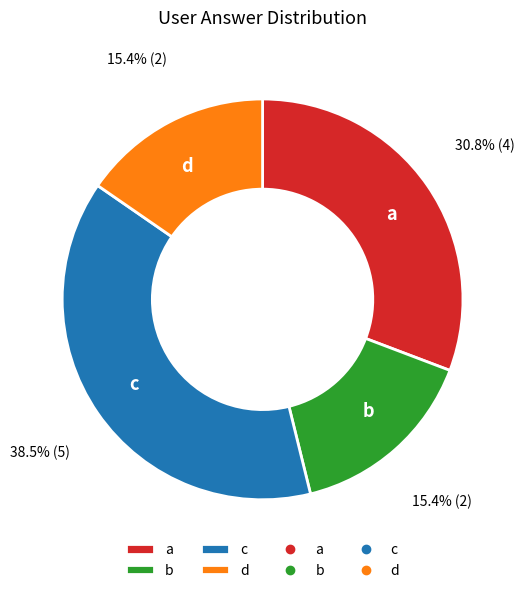

Between c and d, which is larger?

c